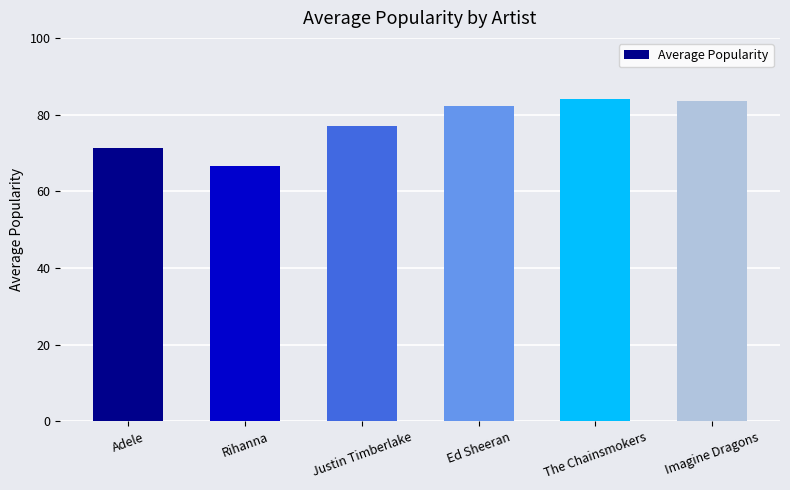

What is the difference between the values at Adele and Ed Sheeran?

11.1